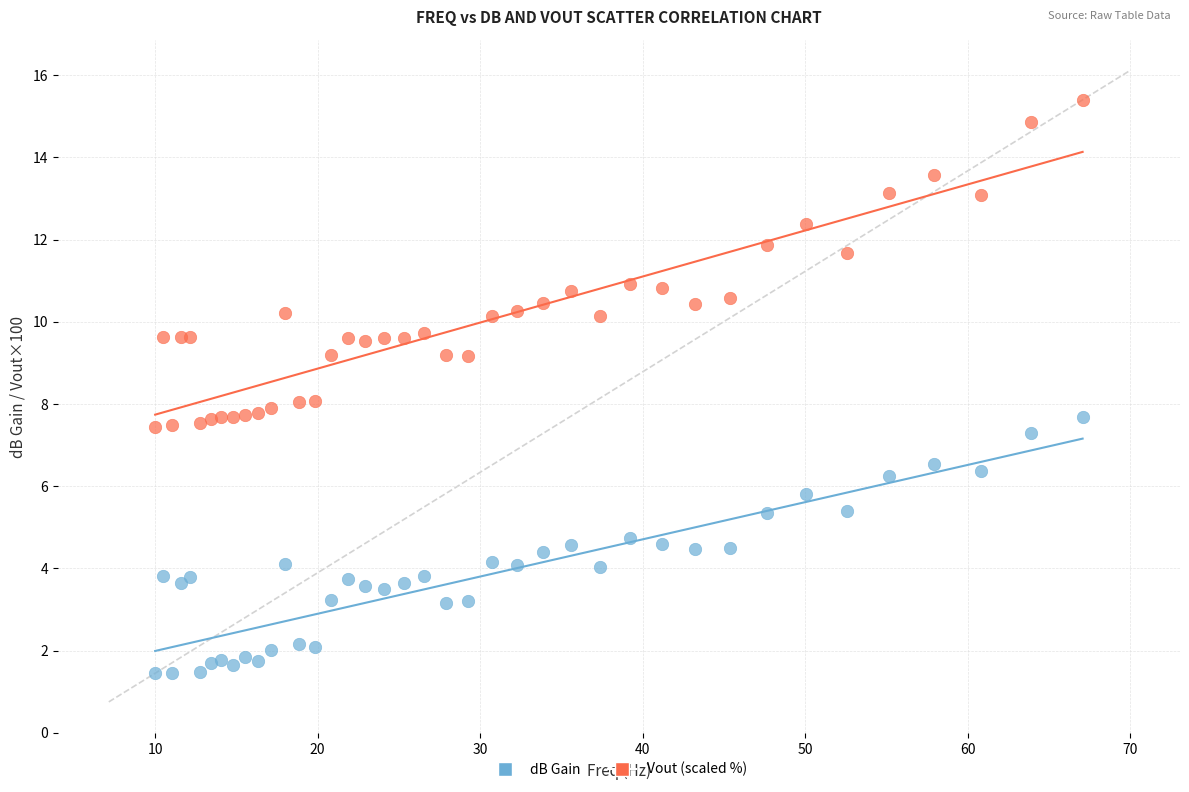

Which series contains the highest Y value?

Vout (scaled %)